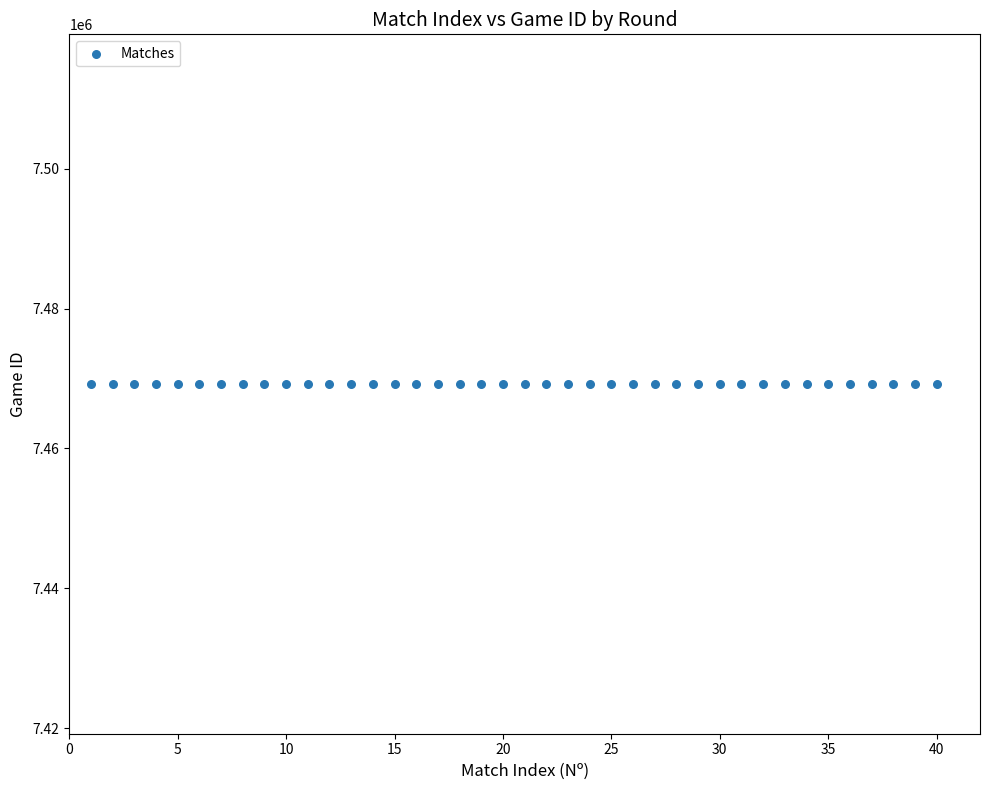

What is the range of X values (max minus min)?

39